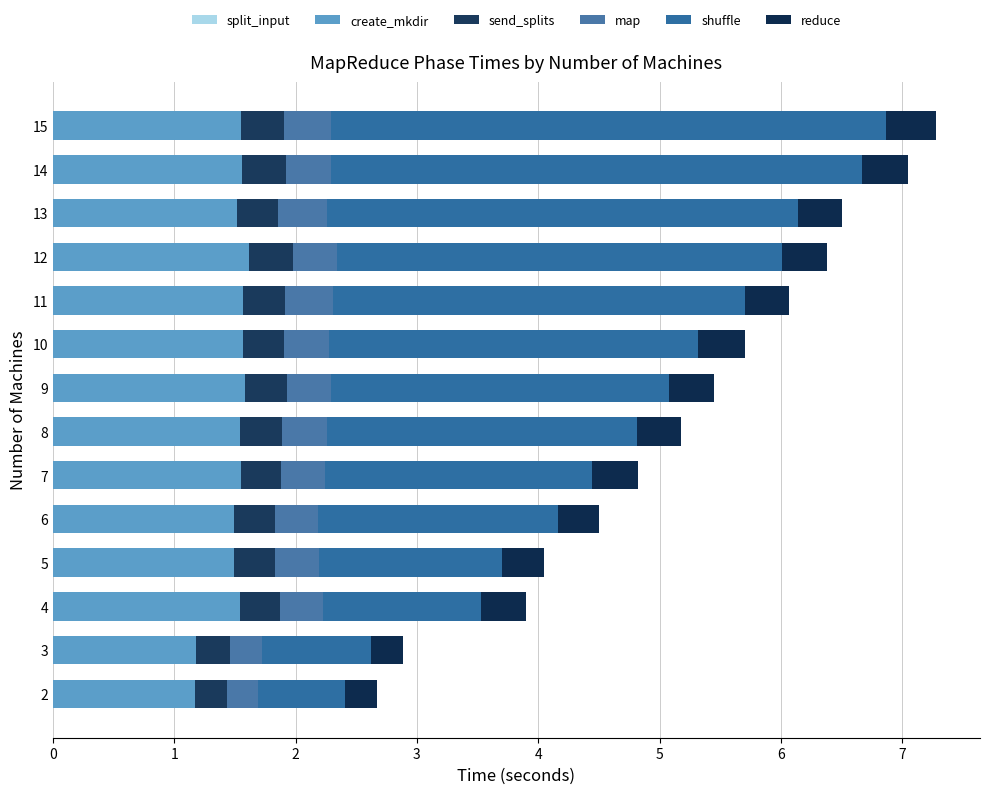

Count the number of data series in this chart.

6